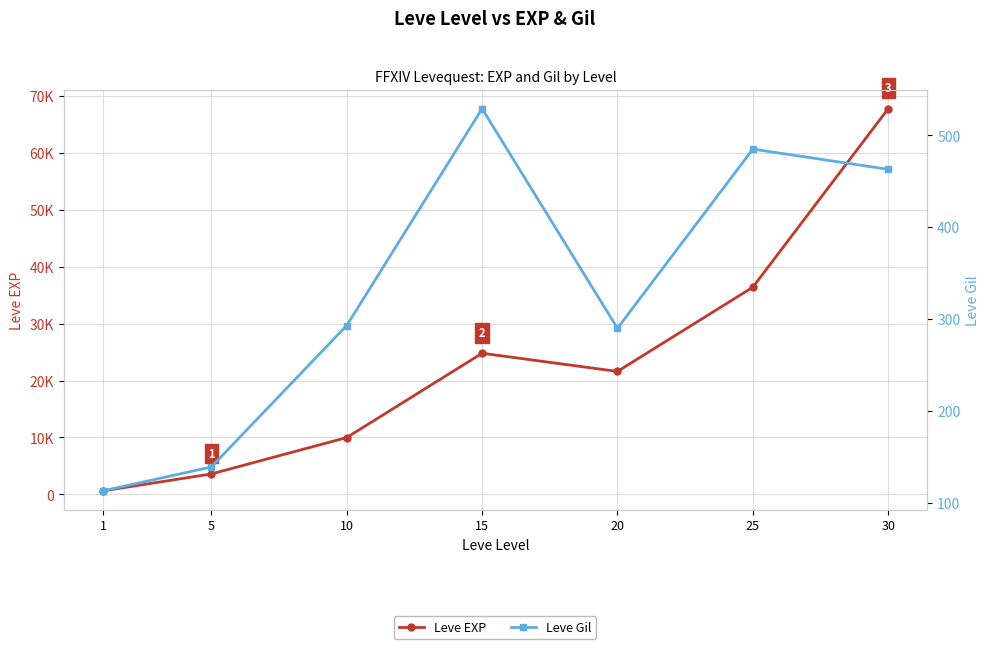

Is it true that Leve EXP equals 52317 at 25?

False